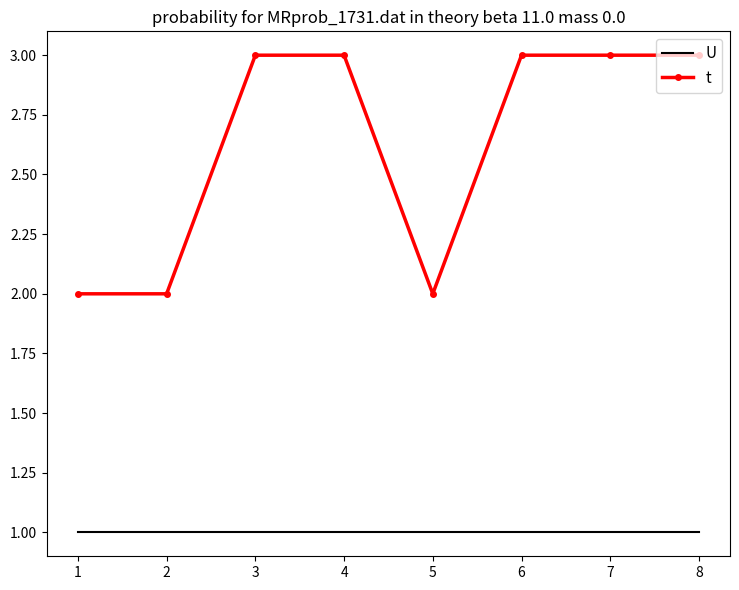

What is the maximum value for t?

3